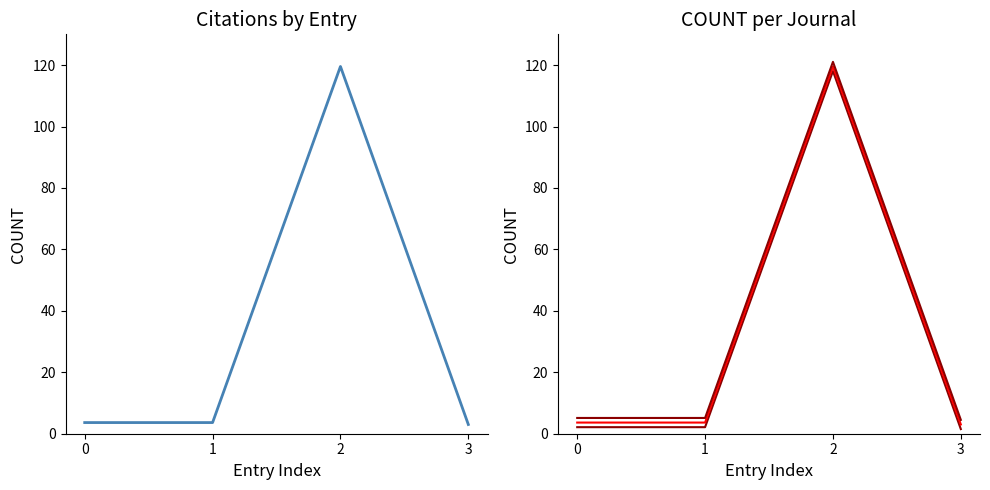

Rank the series by their maximum value, from highest to lowest.

COUNT (line 3), COUNT, COUNT (line 2), COUNT (line 1)